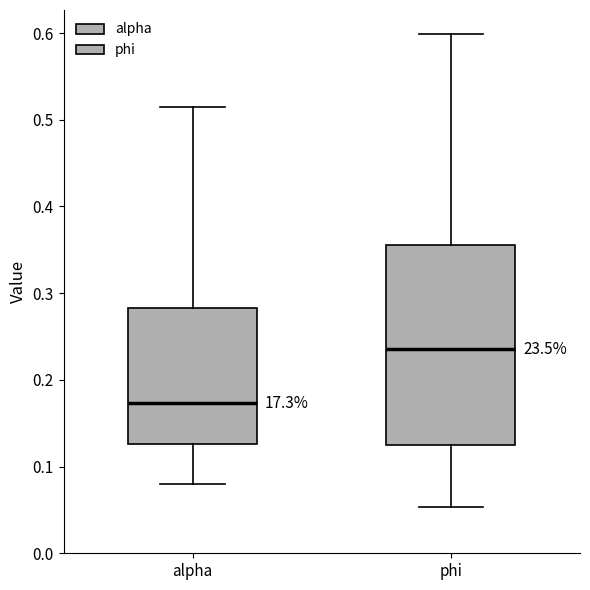

Which box is the tallest, from its lower edge to its upper edge?

phi